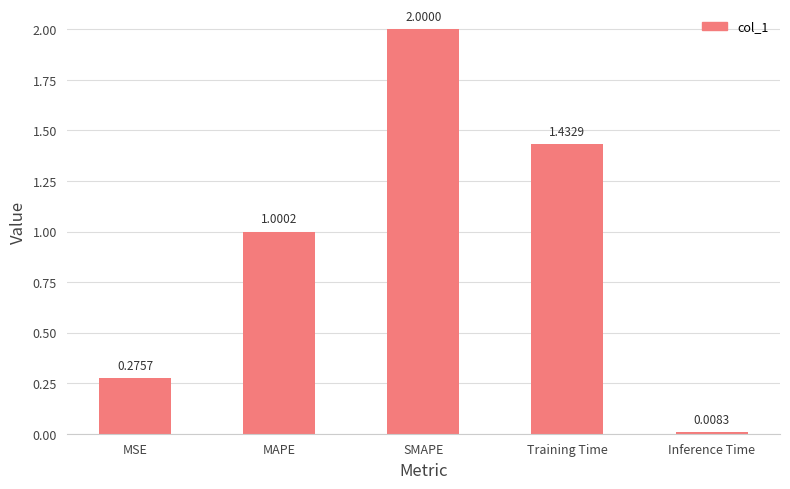

How many bars are there in total?

5